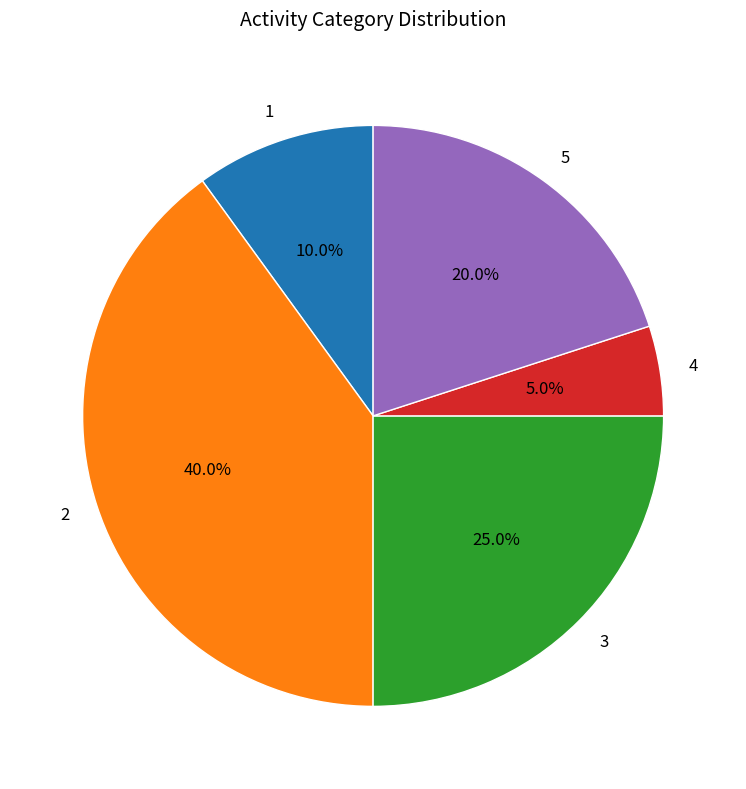

Is the sum of 3 and 2 greater than half?

Yes